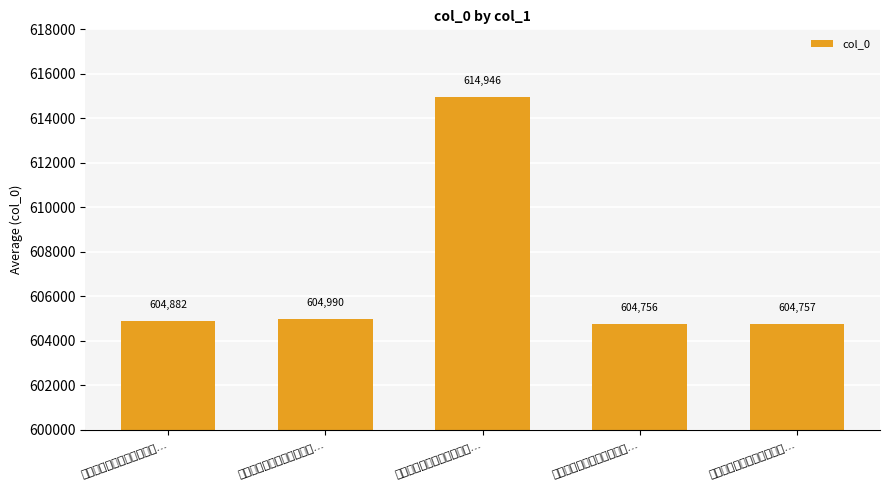

At which category does the chart reach its peak across all series?

人日同张孟奇家兄寅仲阮唯…